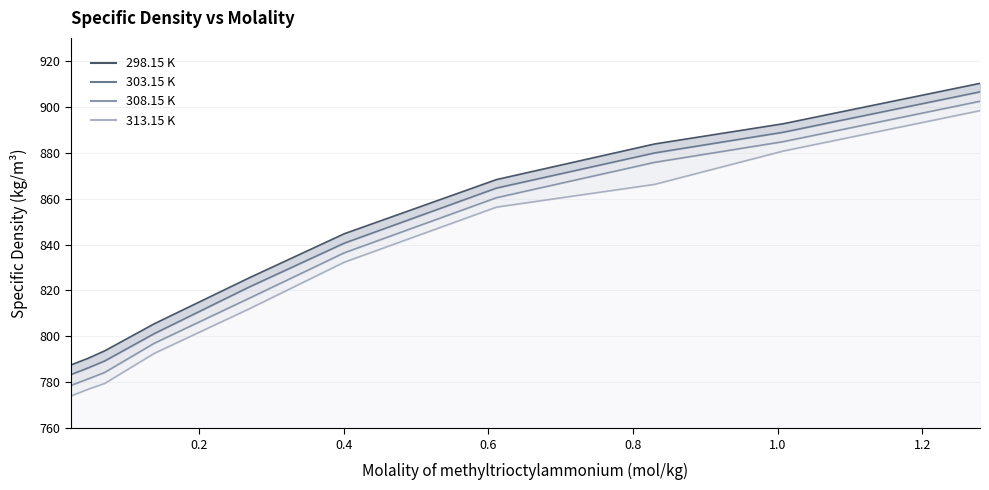

What is the difference between the second highest and minimum values in the 298.15 K series?

105.1